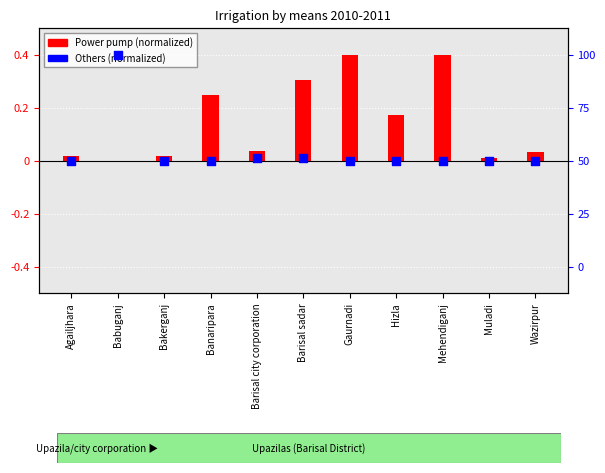

Which series contains the lowest Y value?

Power pump (normalized)